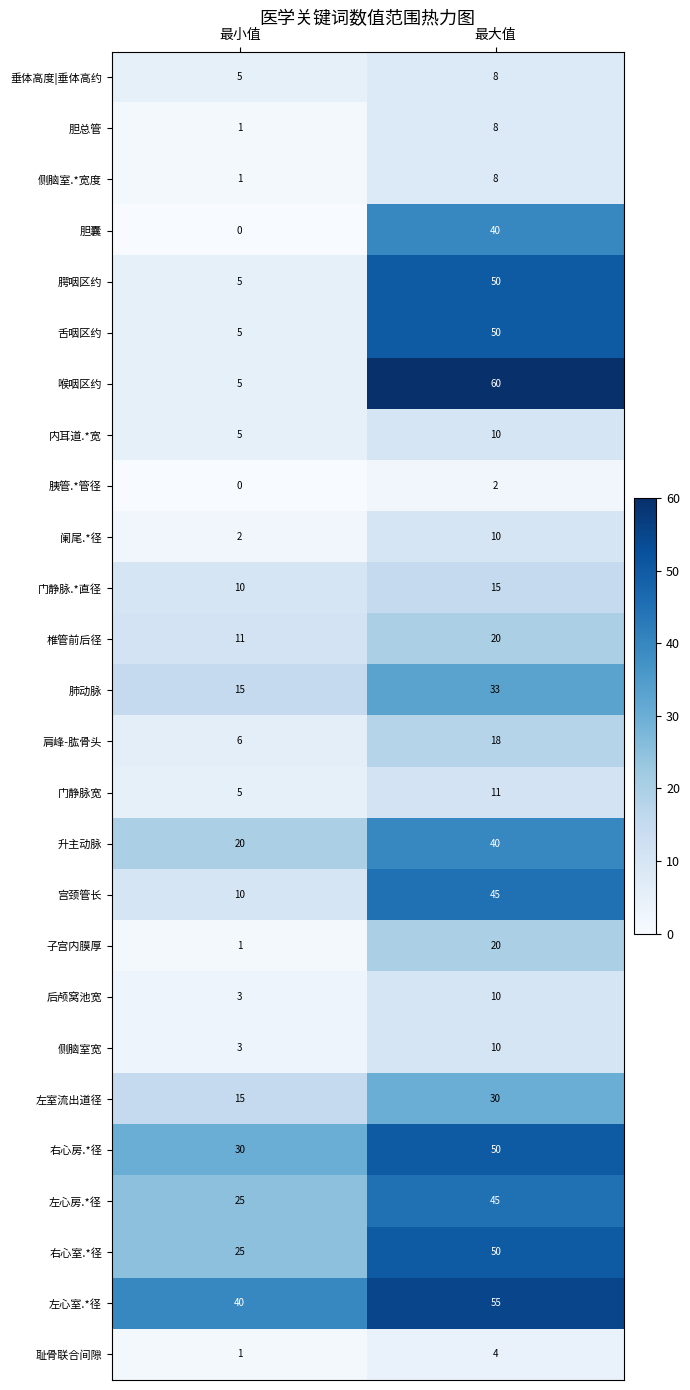

What is the spread (max minus min) of values at 最大值?

58